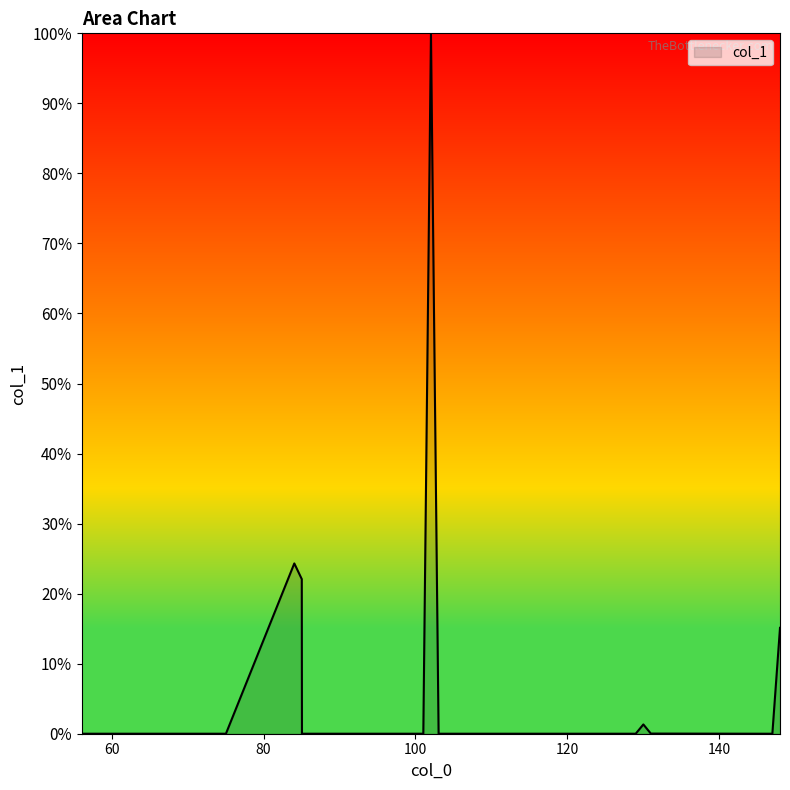

Does the chart display data point markers on the line(s)?

No